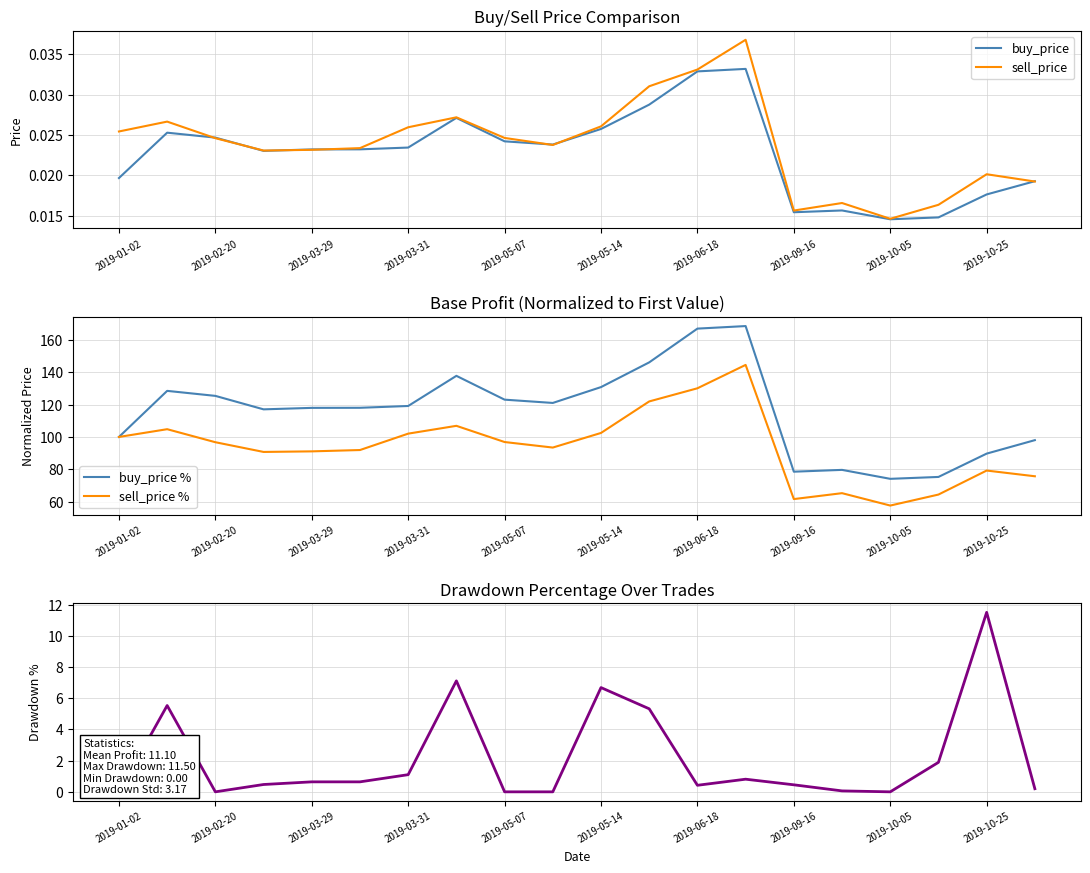

What is the label of the 1st point from the left?

2019-01-02